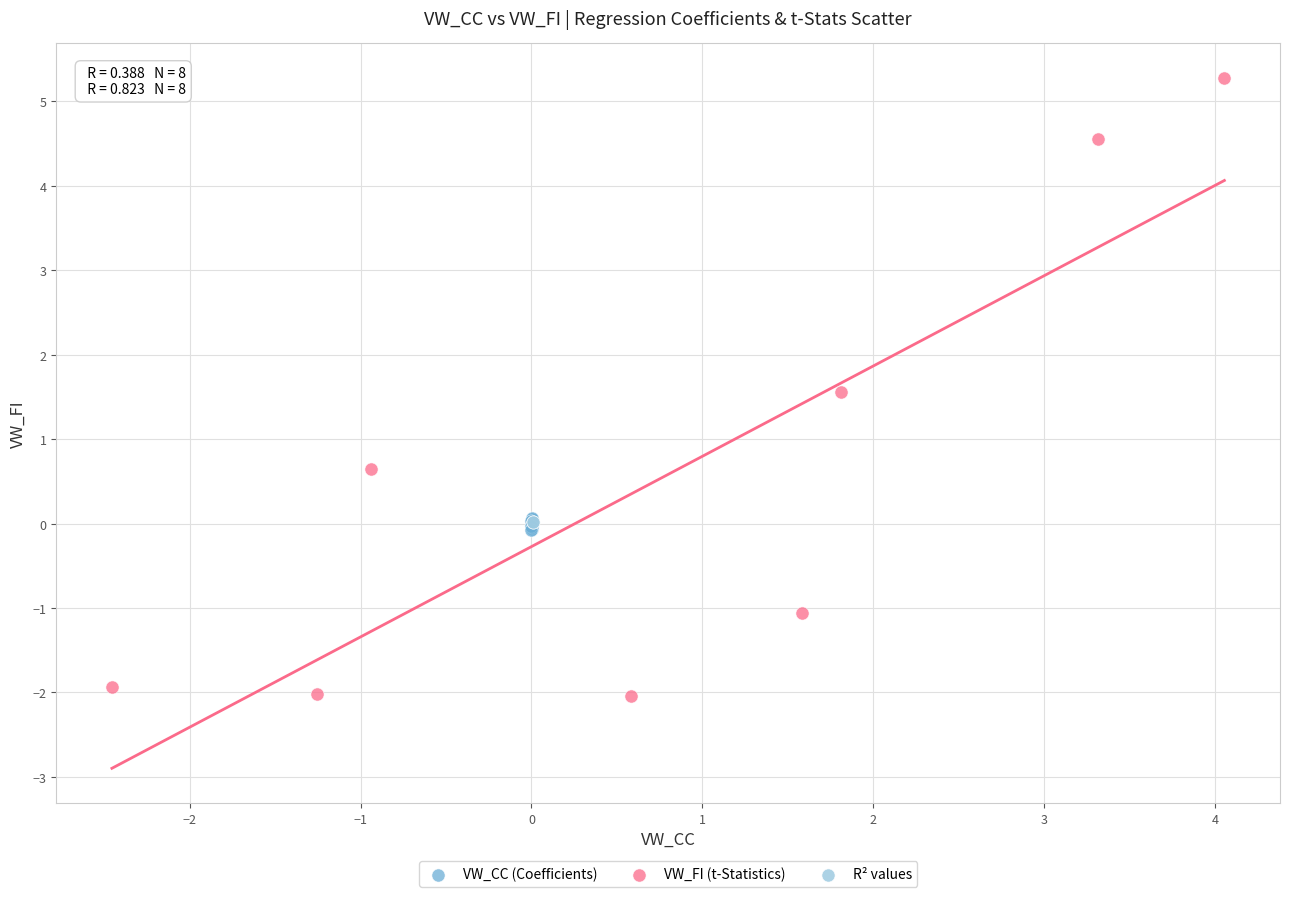

What are all the series names shown in the legend?

VW_CC (Coefficients), VW_FI (t-Statistics), R² values